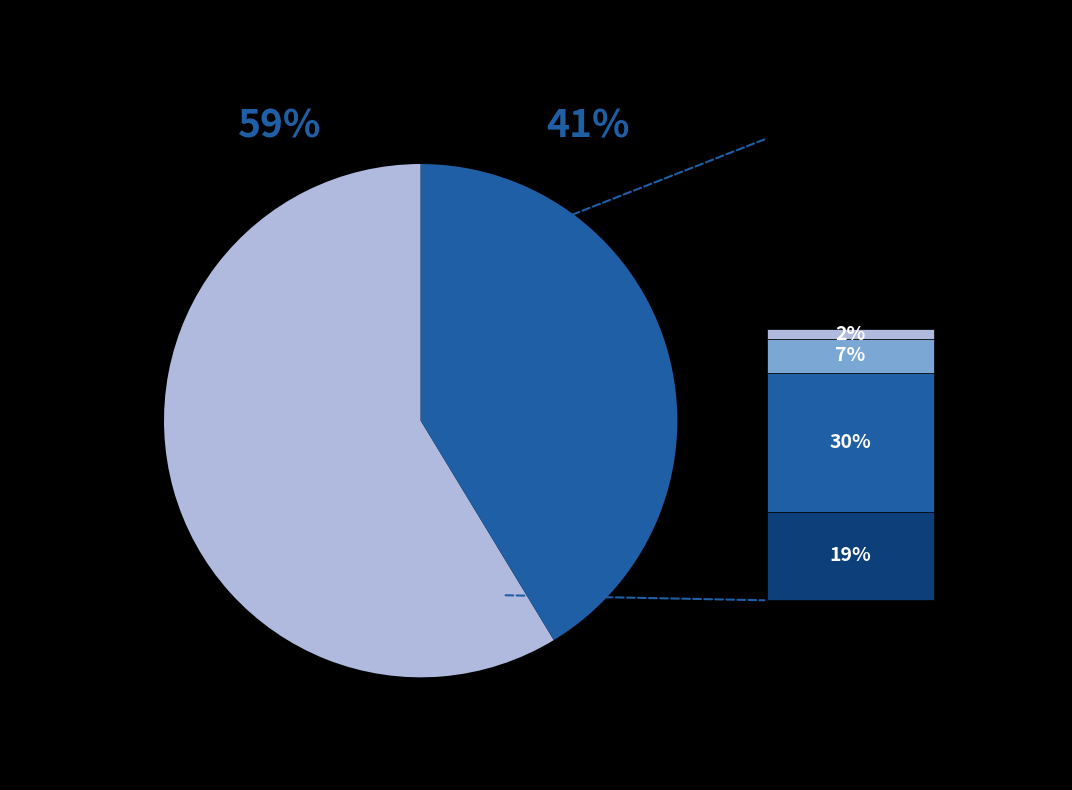

Is there a majority slice in this chart?

Yes